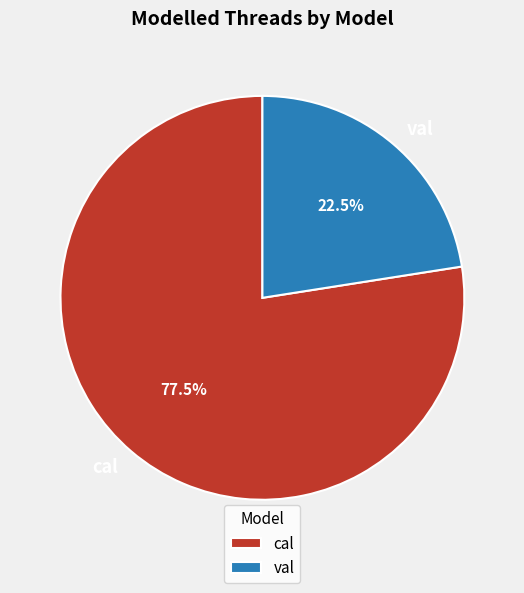

Do cal and val together represent more than half of the pie?

Yes